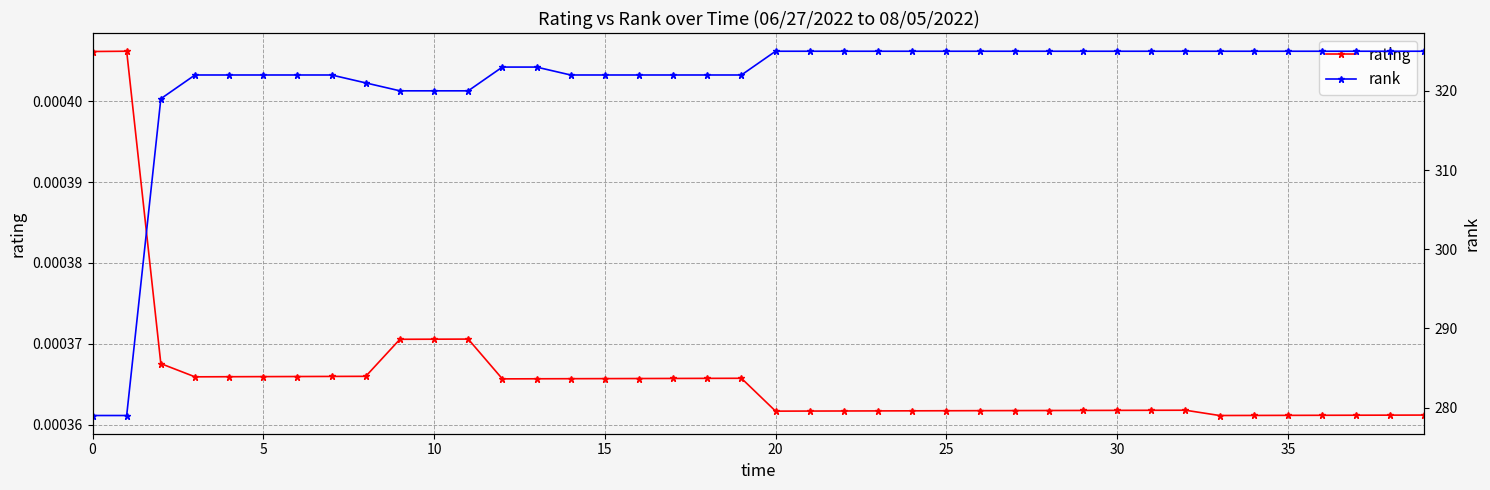

True or false: rating has more than 2 points higher than both neighbors.

True